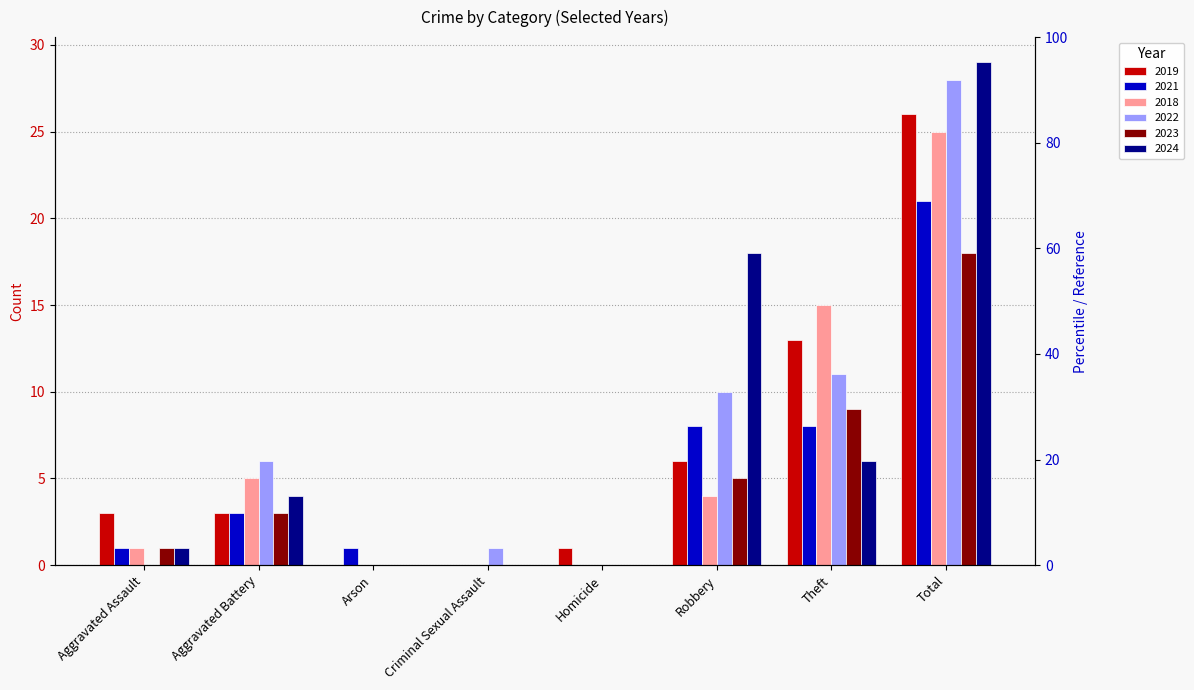

Rank the series by their maximum value, from highest to lowest.

2024, 2022, 2019, 2018, 2021, 2023